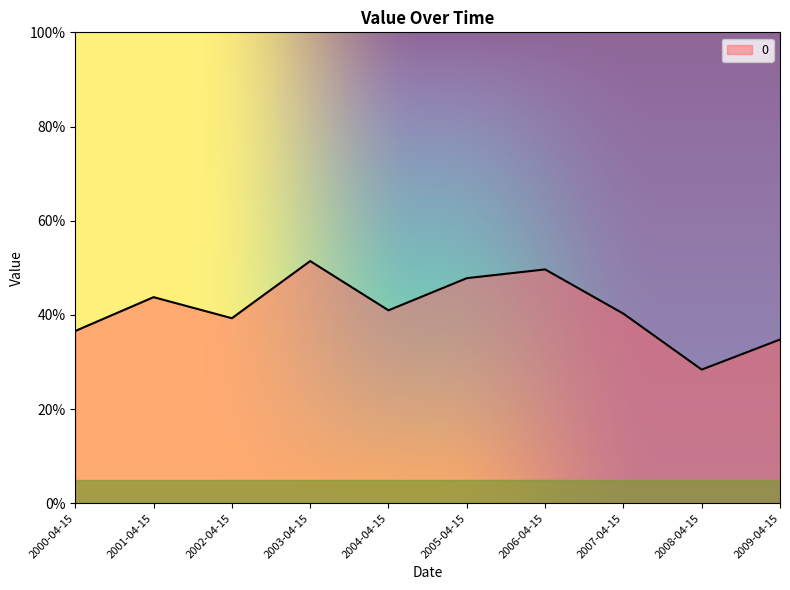

Is this an area chart (filled region under the line)?

Yes